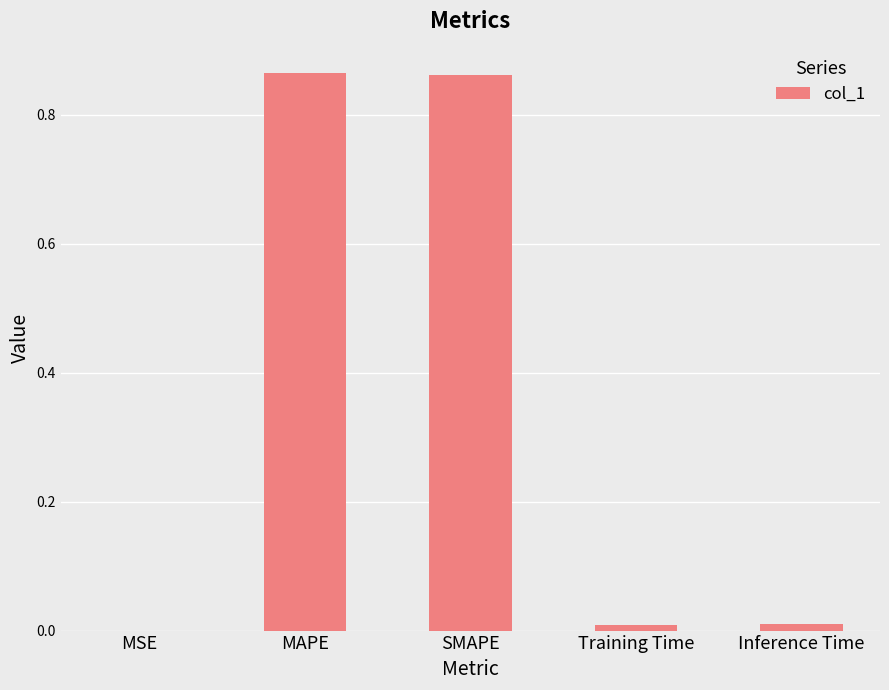

Count the number of data series in this chart.

1